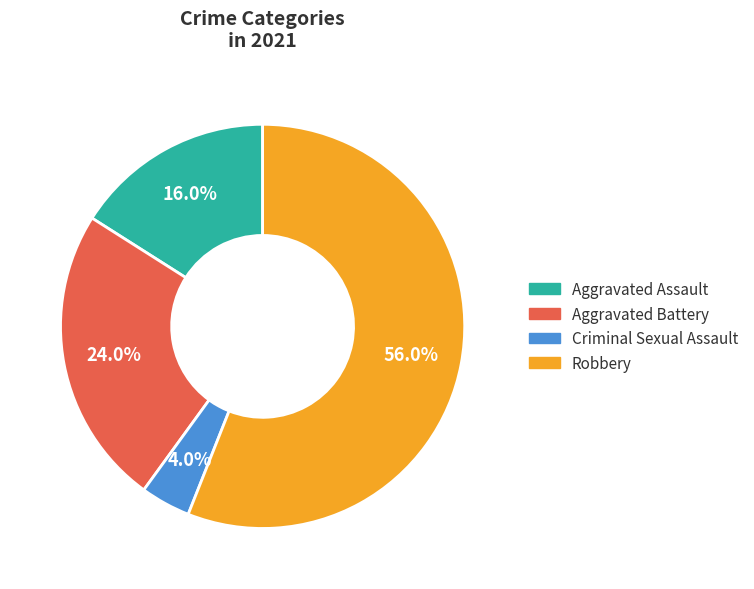

True or false: Aggravated Battery accounts for 24% of the total.

True